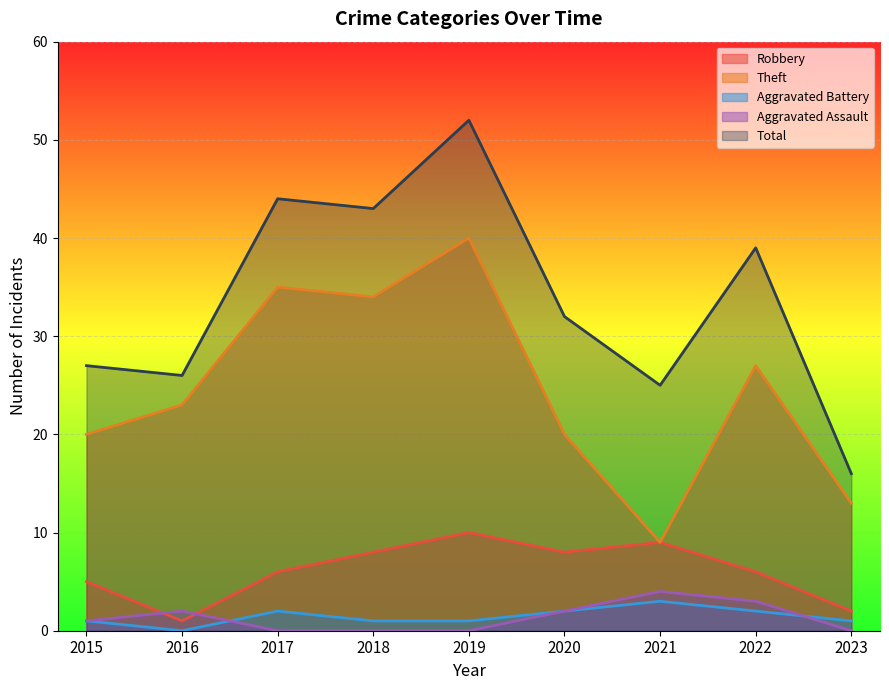

What is the value of the Aggravated Battery point at the 3rd from the left?

2